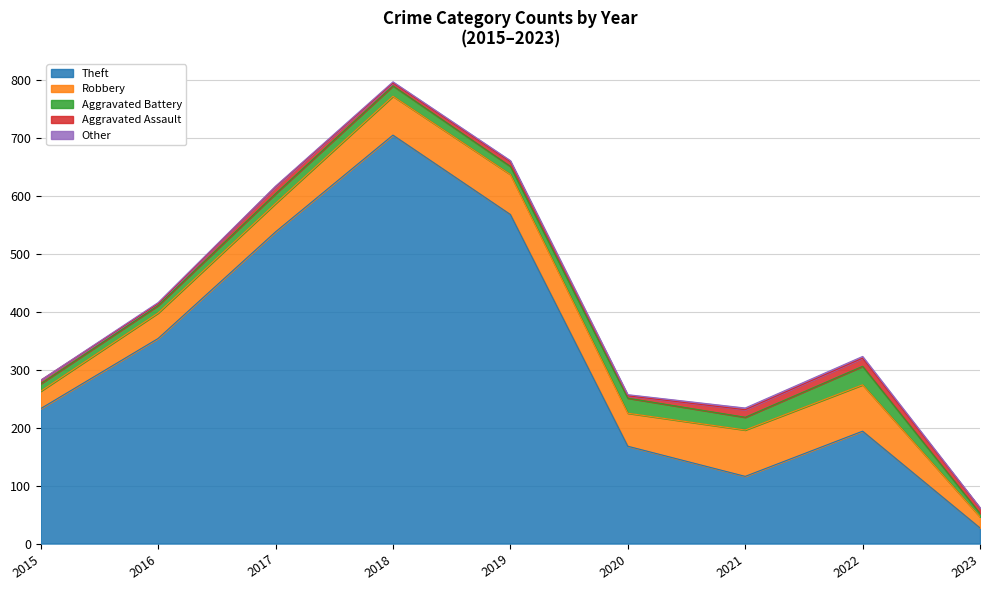

The Aggravated Battery series shows 7 at 2015. True or false?

False